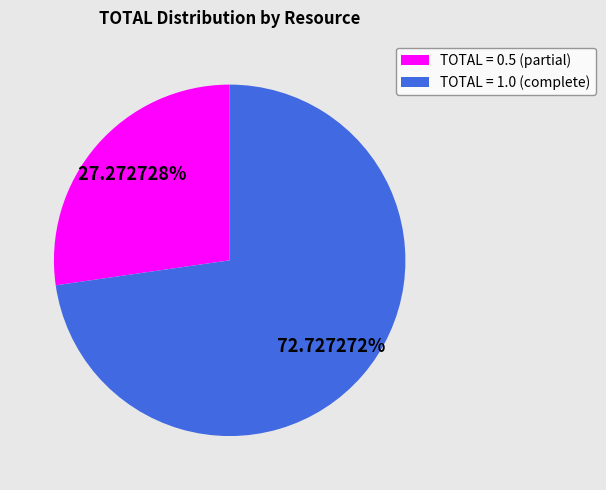

Does any single category account for the majority?

Yes